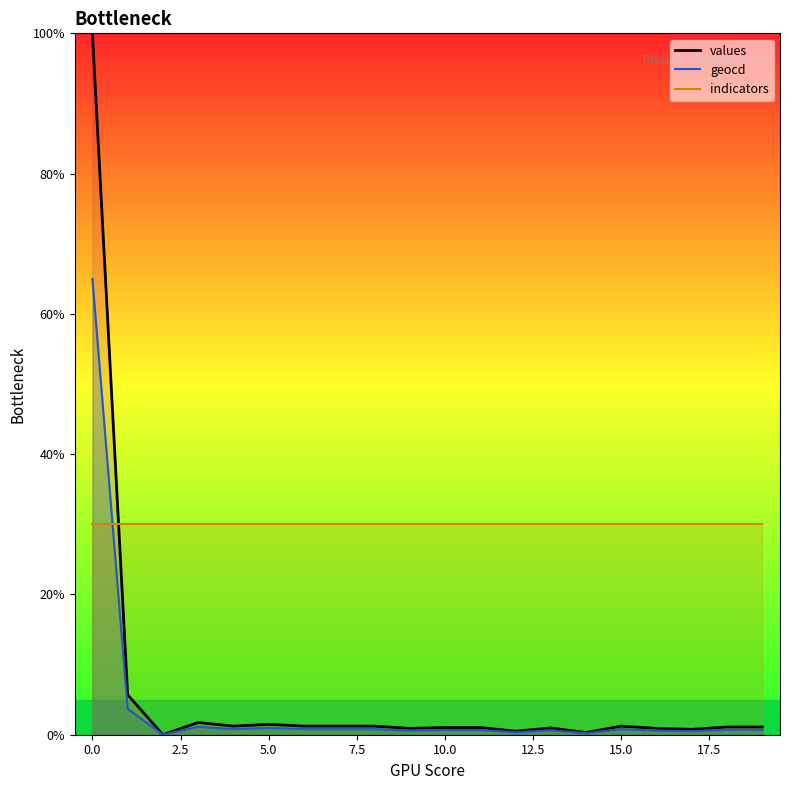

The value of geocd at 14 is 0.2. True or false?

True